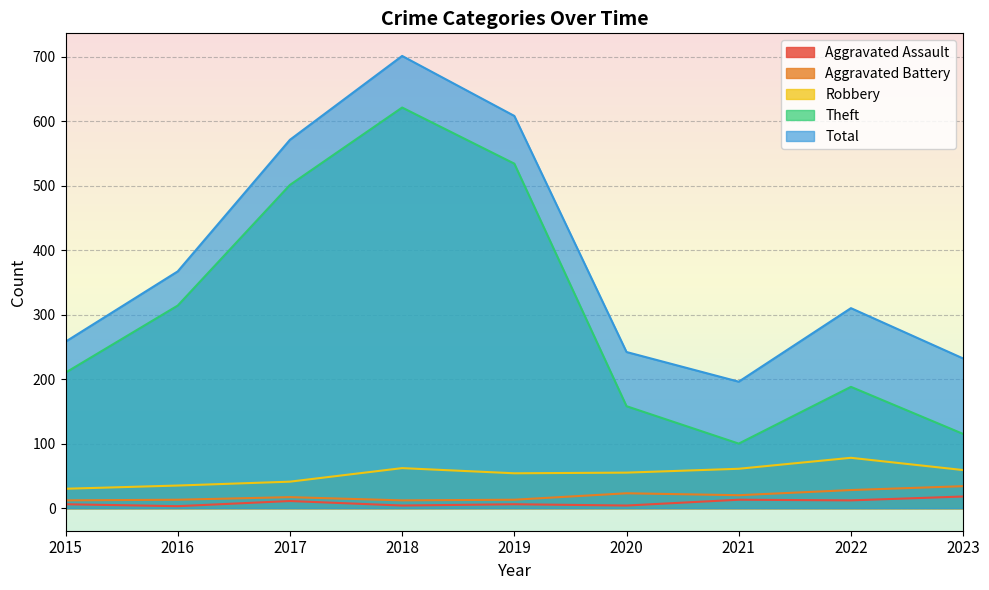

True or false: Theft and Robbery intersect in this chart.

False